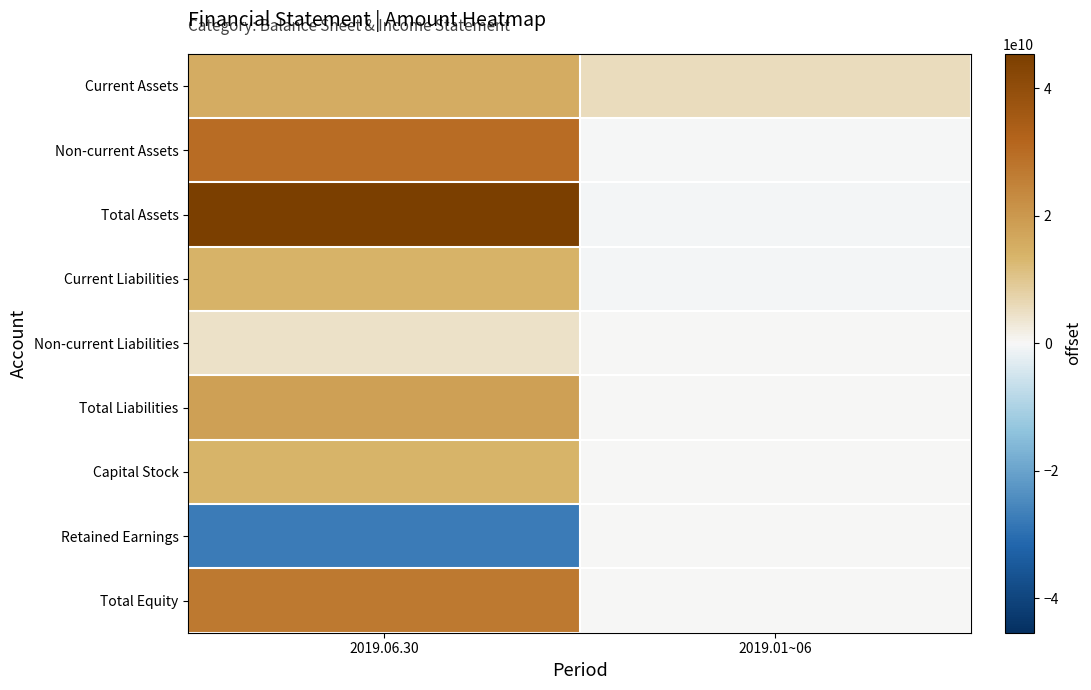

Which series has the largest total across all categories?

Total Assets